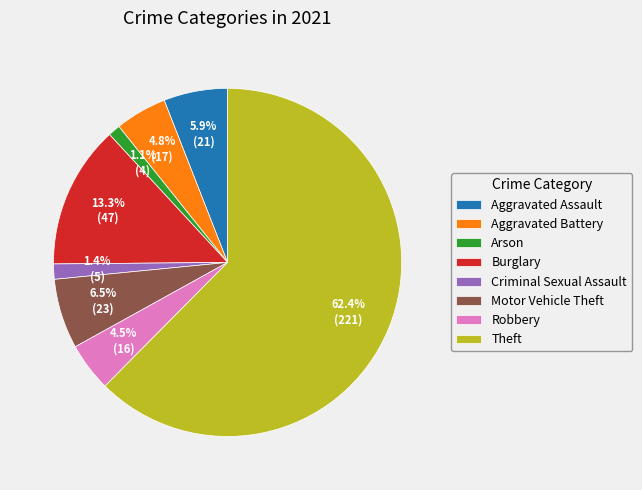

To the nearest percent, what is the average slice percentage?

12%